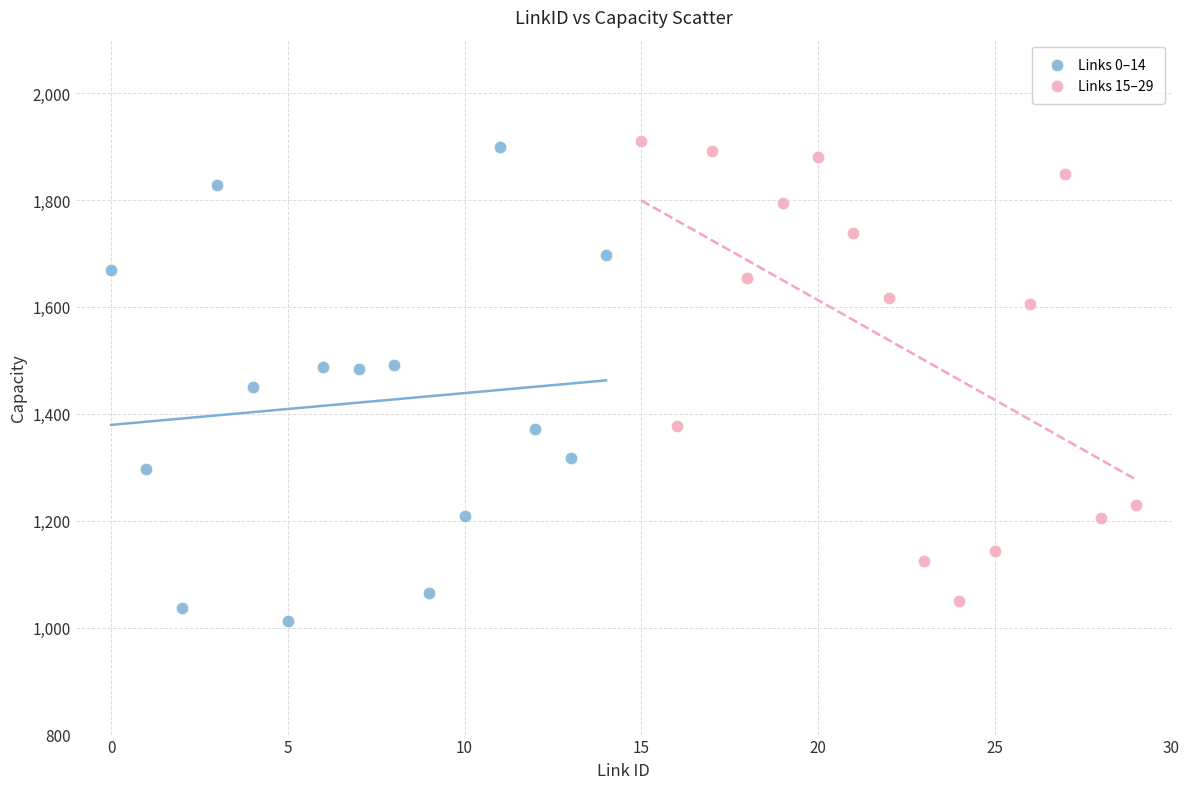

What are all the series names shown in the legend?

Links 0–14, Links 15–29